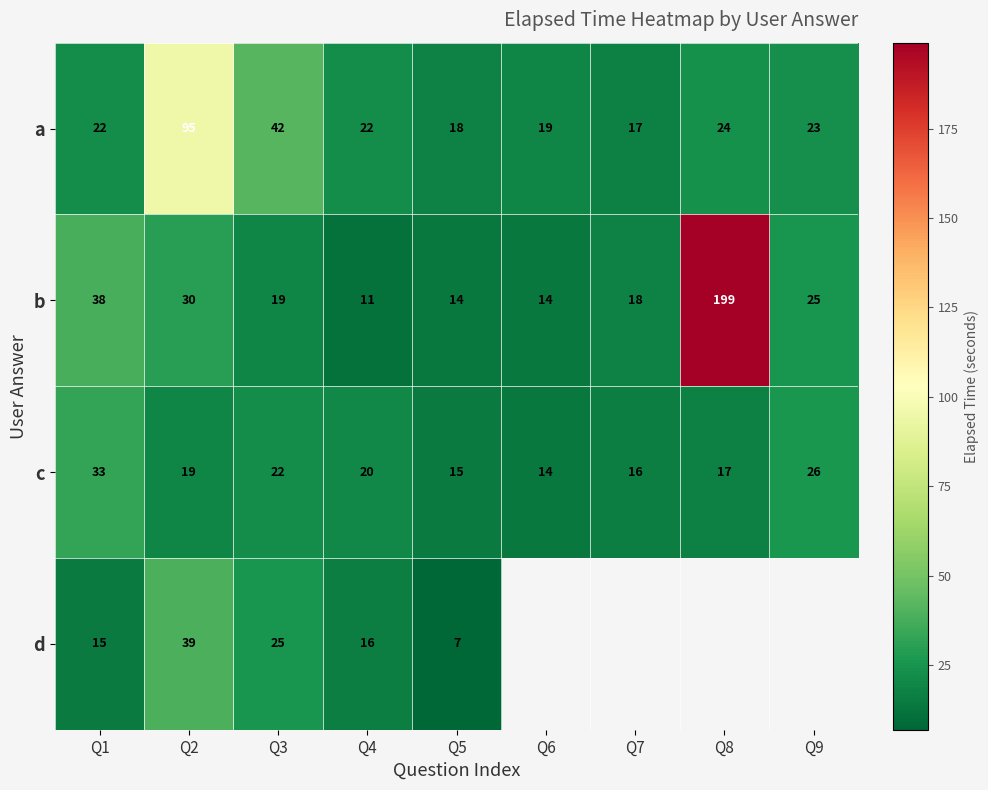

What is the highest value of the a series?

95